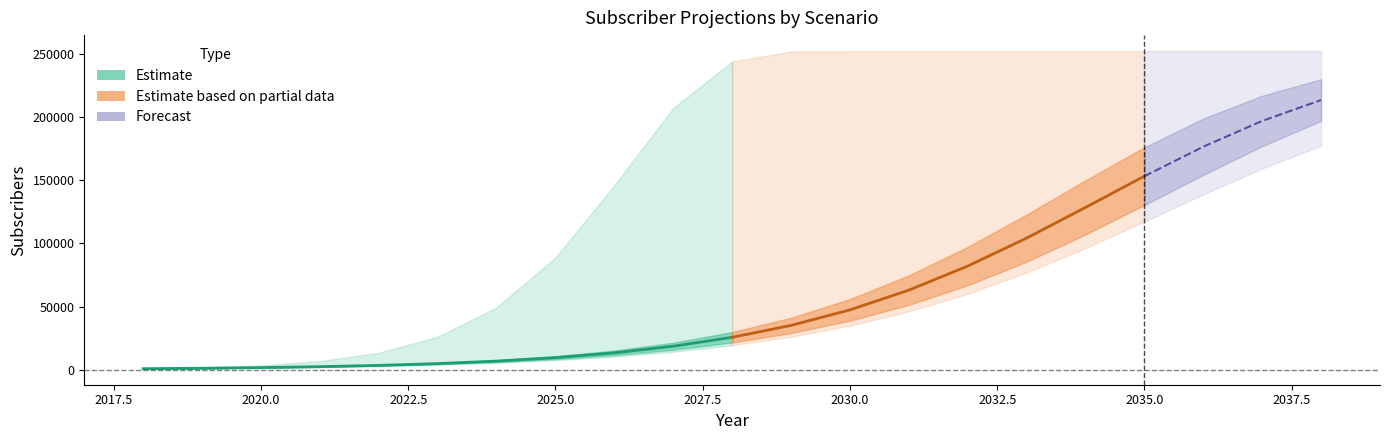

Which label corresponds to the largest value in the chart?

2035